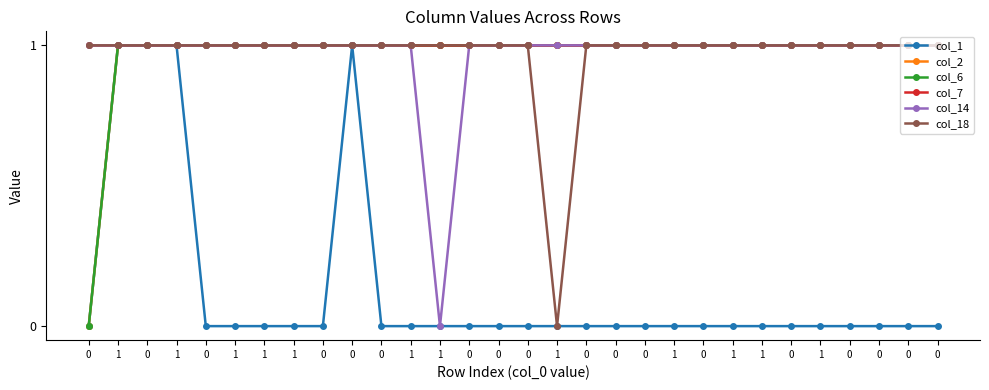

Is the value of col_2 at 1 greater than the value of col_7 at 0?

No